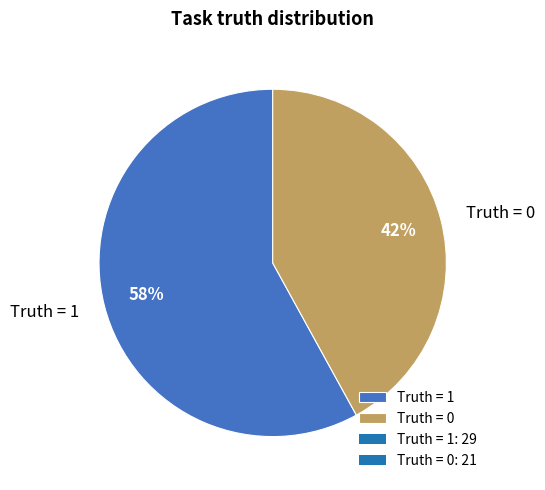

To the nearest percent, what is the difference between the largest and smallest slice percentages?

16%